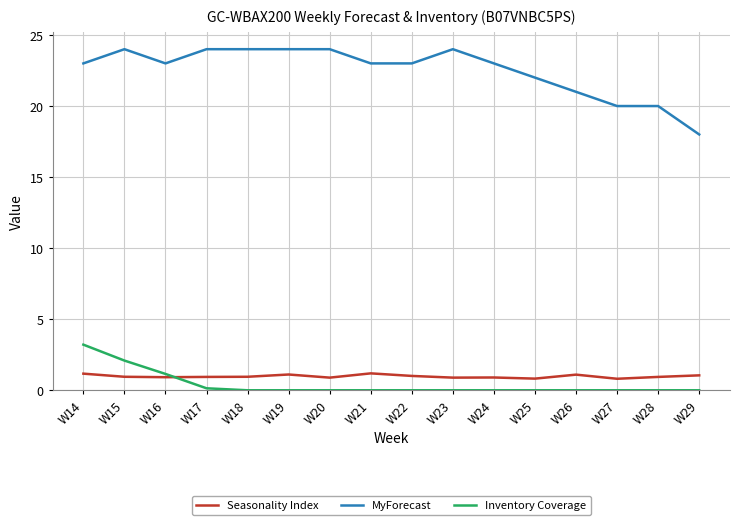

At how many categories does at least one series exceed 12?

16